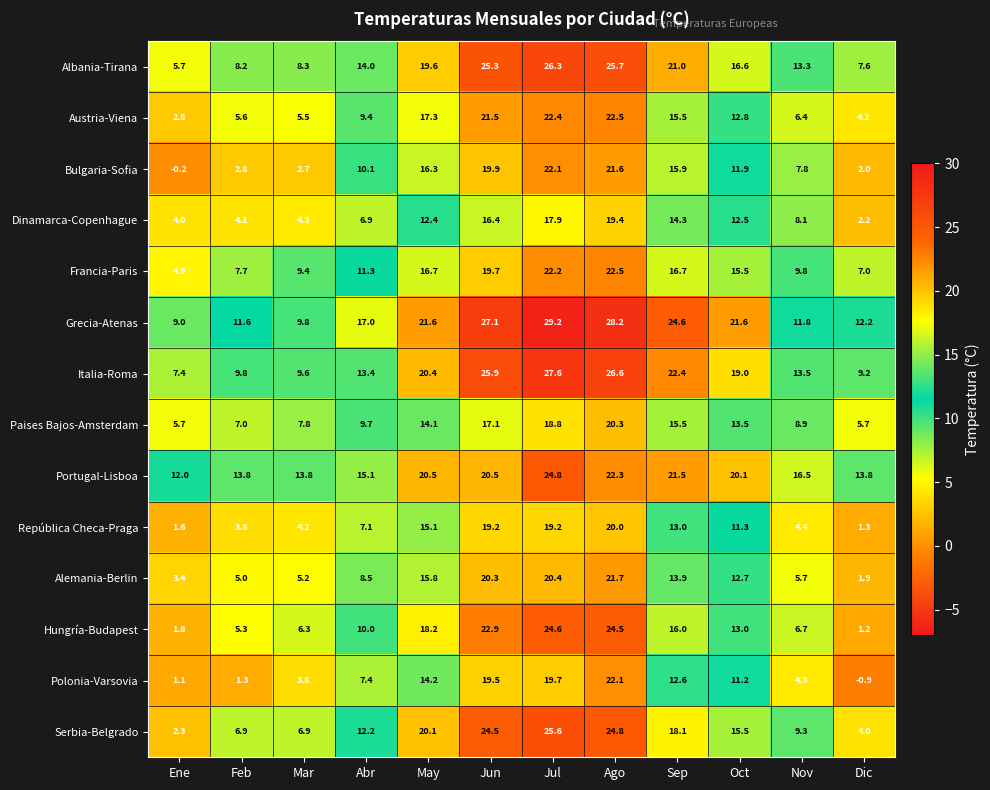

Count the number of data series in this chart.

14